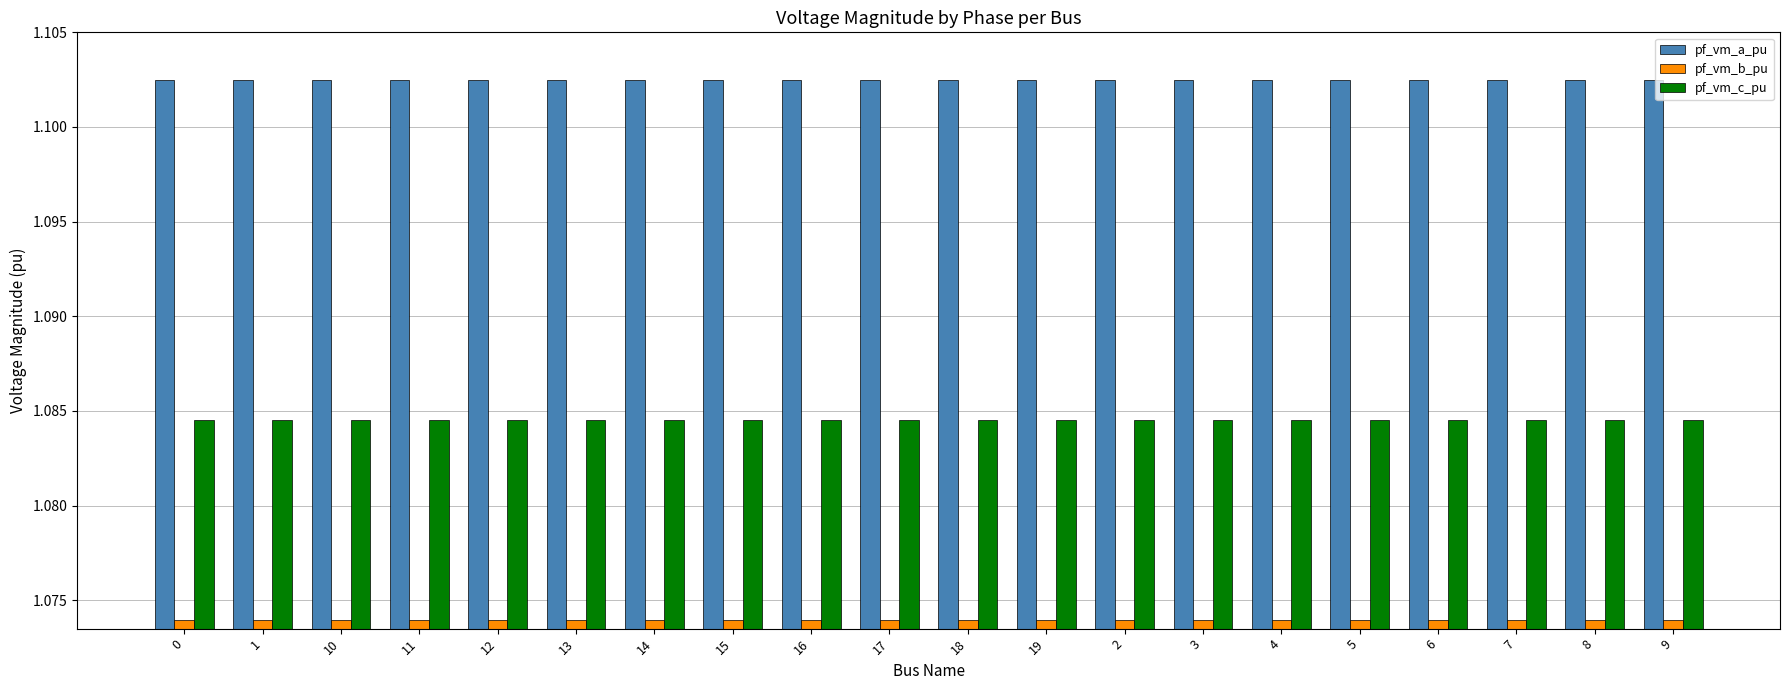

Rank the series at 5 from lowest to highest value.

pf_vm_b_pu, pf_vm_c_pu, pf_vm_a_pu